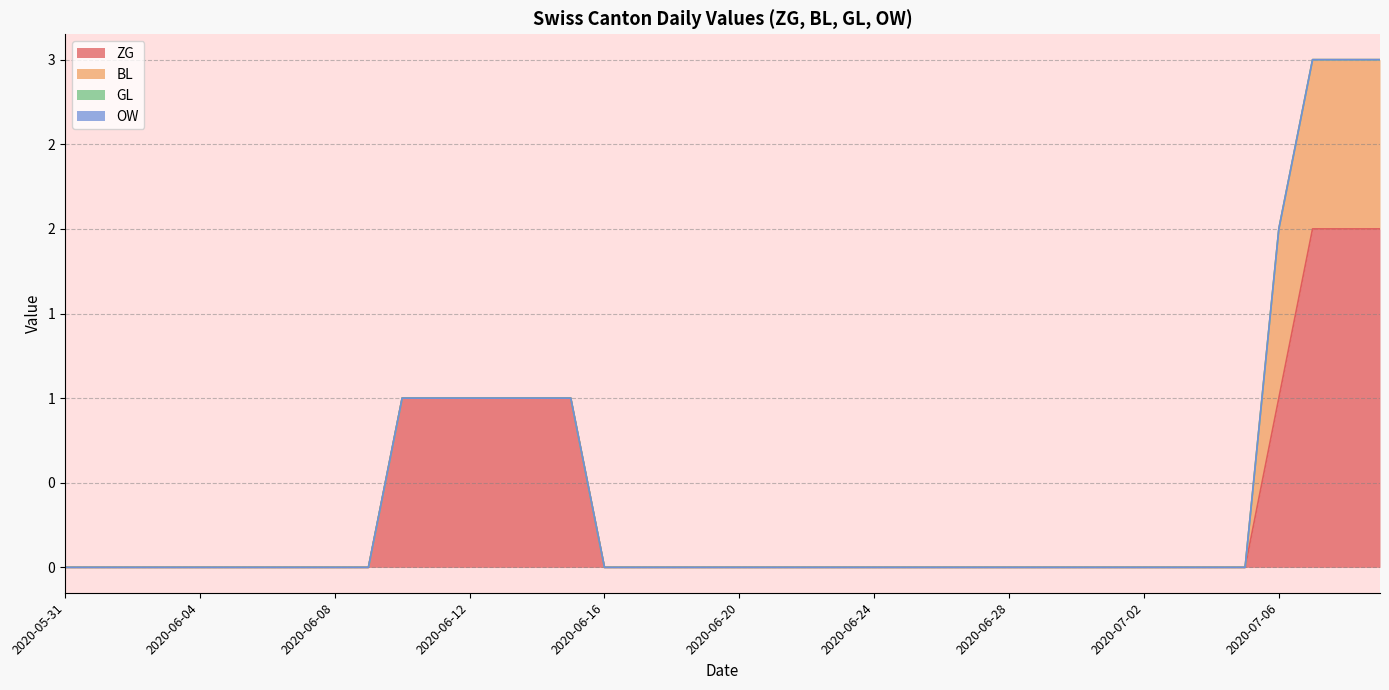

Reading left to right, transcribe all the data shown in this chart.

ZG: 0	0	0	0	0	0	0	0	0	0	1	1	1	1	1	1	0	0	0	0	0	0	0	0	0	0	0	0	0	0	0	0	0	0	0	0	1	2	2	2
BL: 0	0	0	0	0	0	0	0	0	0	0	0	0	0	0	0	0	0	0	0	0	0	0	0	0	0	0	0	0	0	0	0	0	0	0	0	1	1	1	1
GL: 0	0	0	0	0	0	0	0	0	0	0	0	0	0	0	0	0	0	0	0	0	0	0	0	0	0	0	0	0	0	0	0	0	0	0	0	0	0	0	0
OW: 0	0	0	0	0	0	0	0	0	0	0	0	0	0	0	0	0	0	0	0	0	0	0	0	0	0	0	0	0	0	0	0	0	0	0	0	0	0	0	0